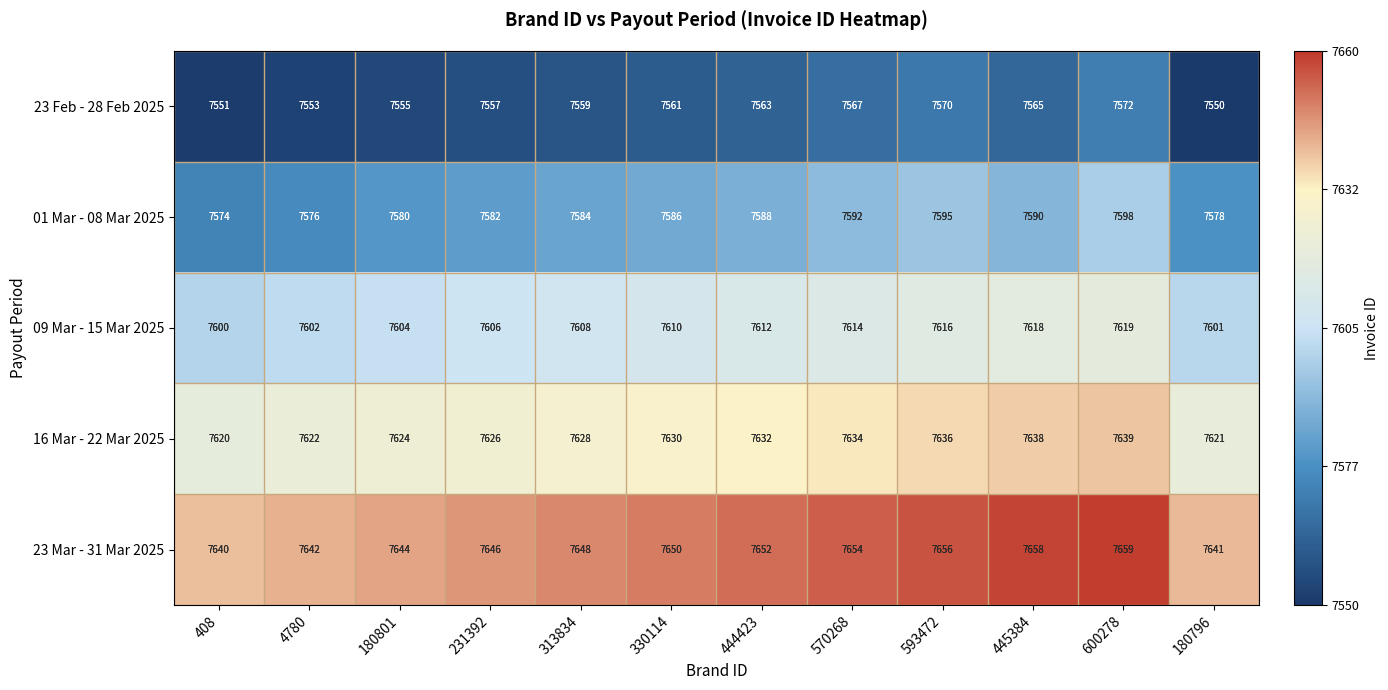

What is the highest value of the 16 Mar - 22 Mar 2025 series?

7639